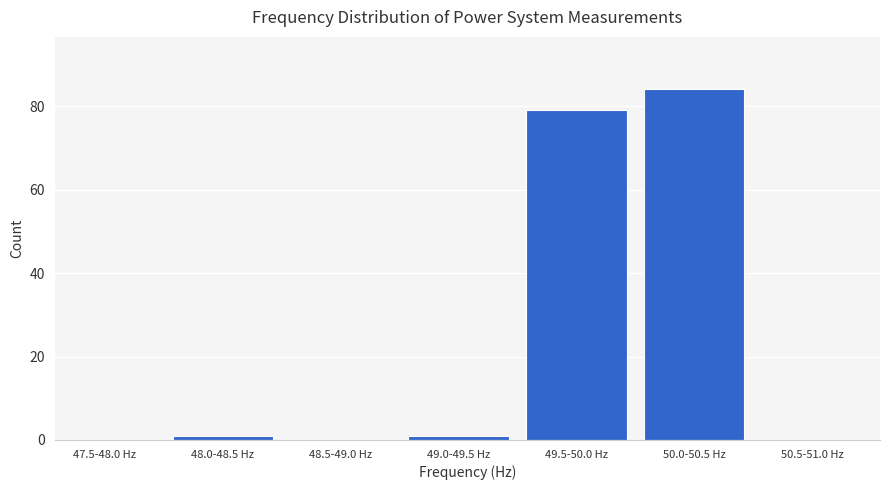

Reading right to left, extract all data points from this chart.

50.5-51.0 Hz=0	50.0-50.5 Hz=84	49.5-50.0 Hz=79	49.0-49.5 Hz=1	48.5-49.0 Hz=0	48.0-48.5 Hz=1	47.5-48.0 Hz=0